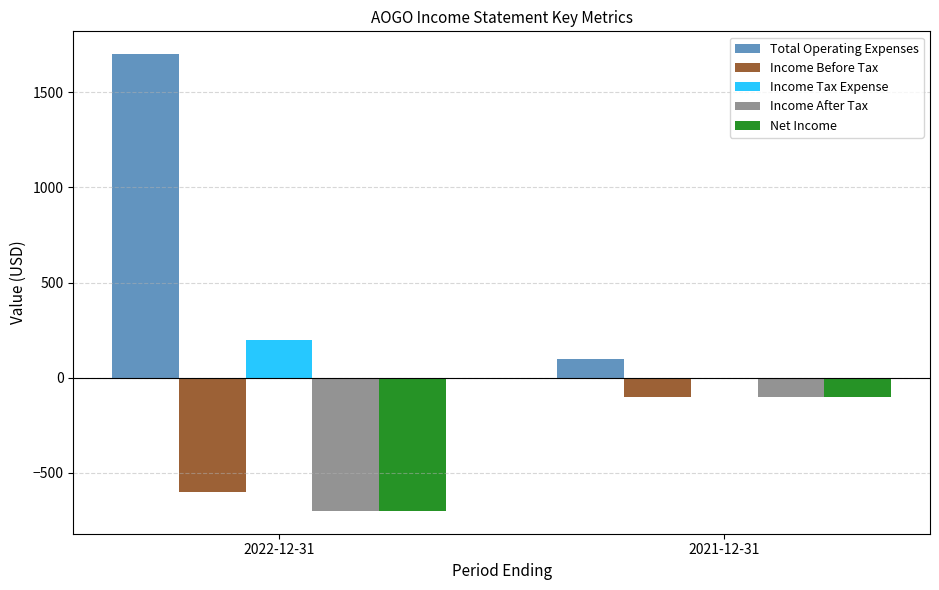

The Income After Tax series shows -700 at 2022-12-31. True or false?

True